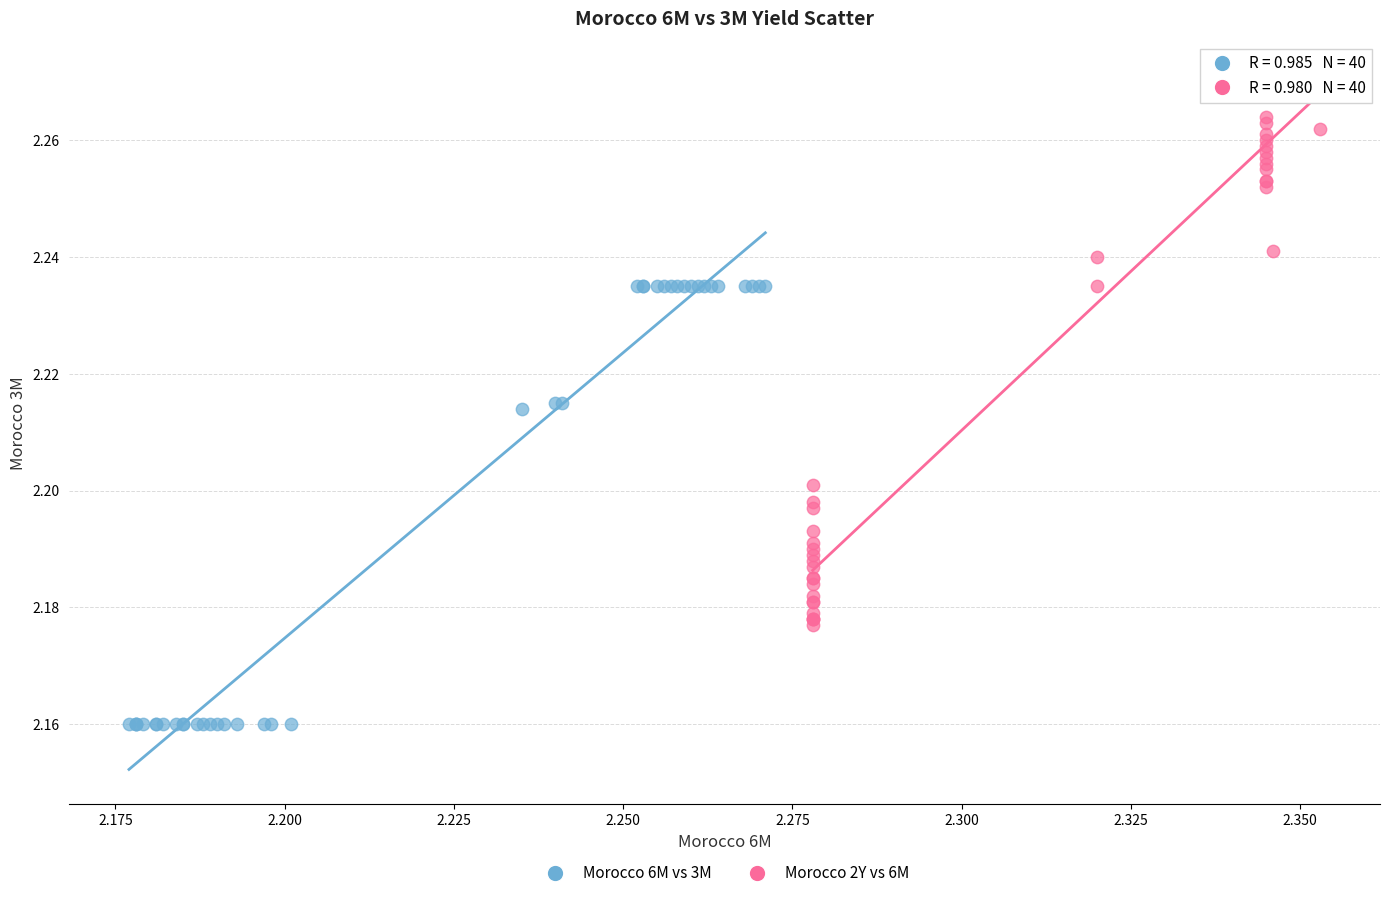

Which series contains the highest Y value?

Morocco 2Y vs 6M